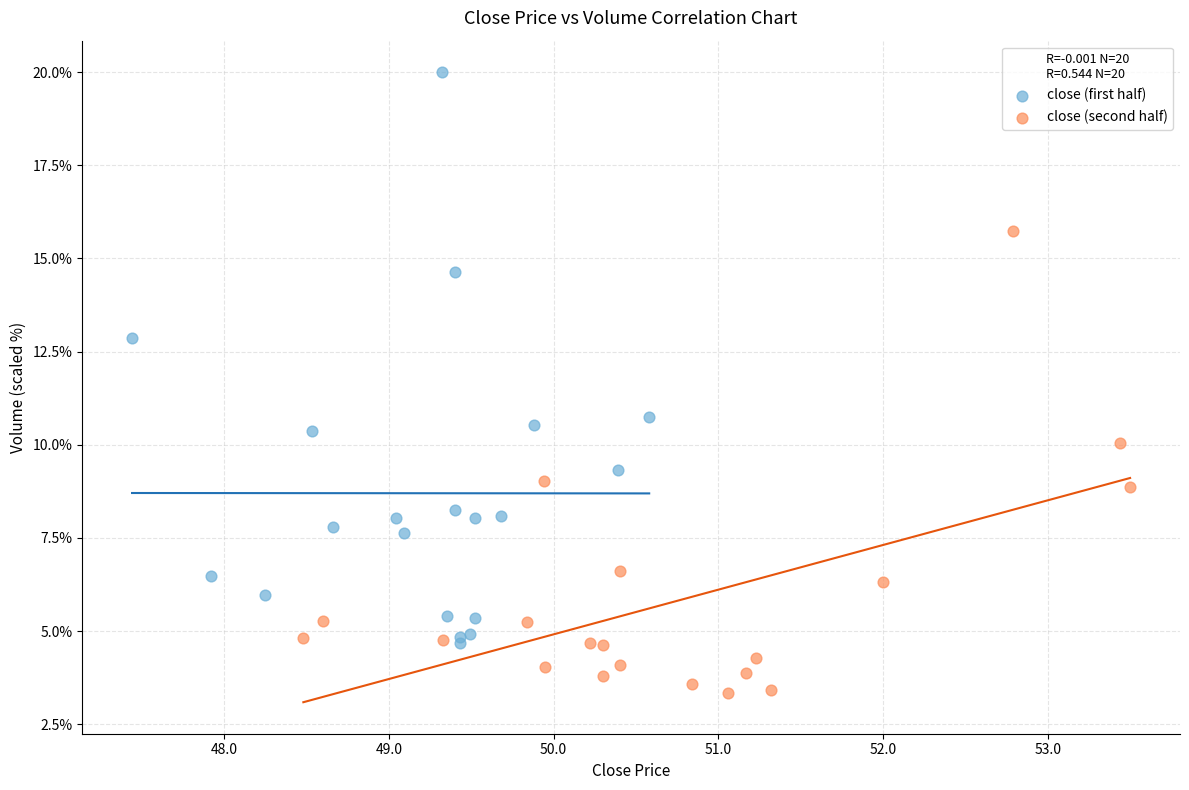

Which series reaches the maximum Y coordinate?

close (first half)